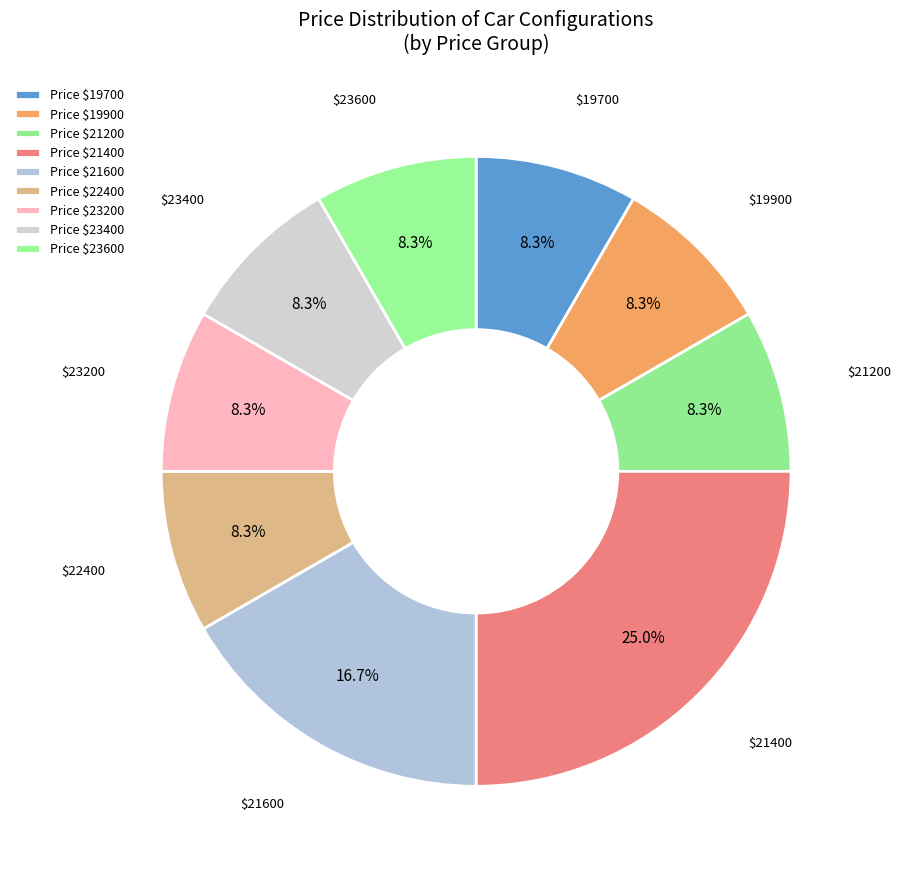

How many slices are in this pie chart?

9